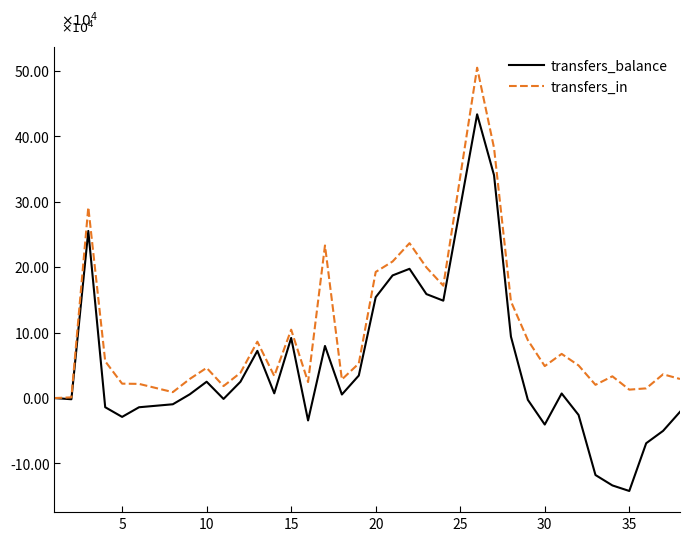

What are all the series names shown in the legend?

transfers_balance, transfers_in